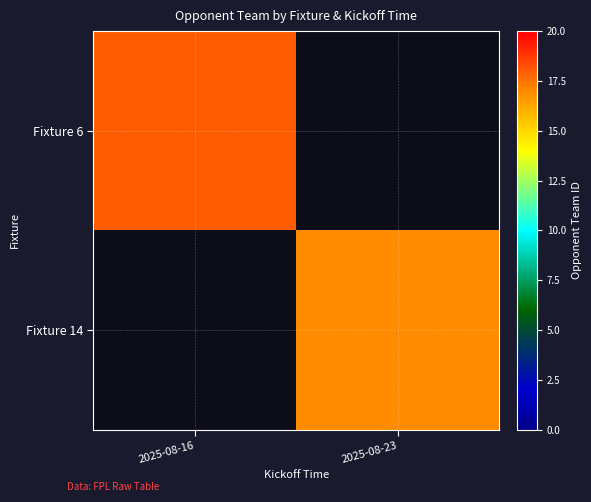

Count the number of data series in this chart.

2